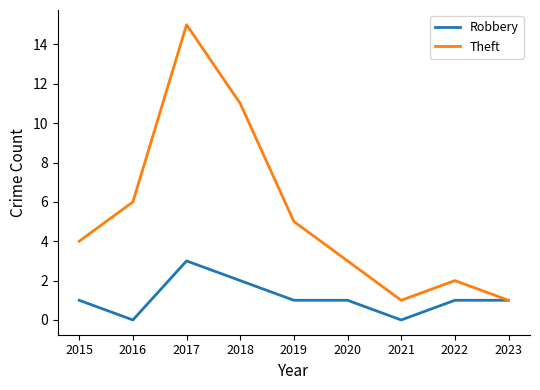

The value of Theft at 2023 is 1. True or false?

True